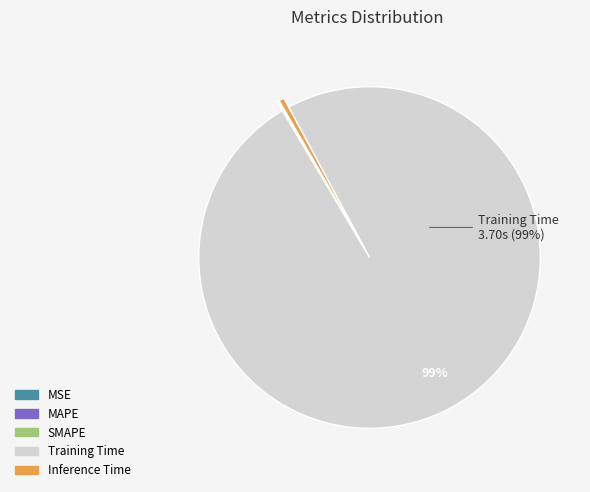

Does any single category account for the majority?

Yes